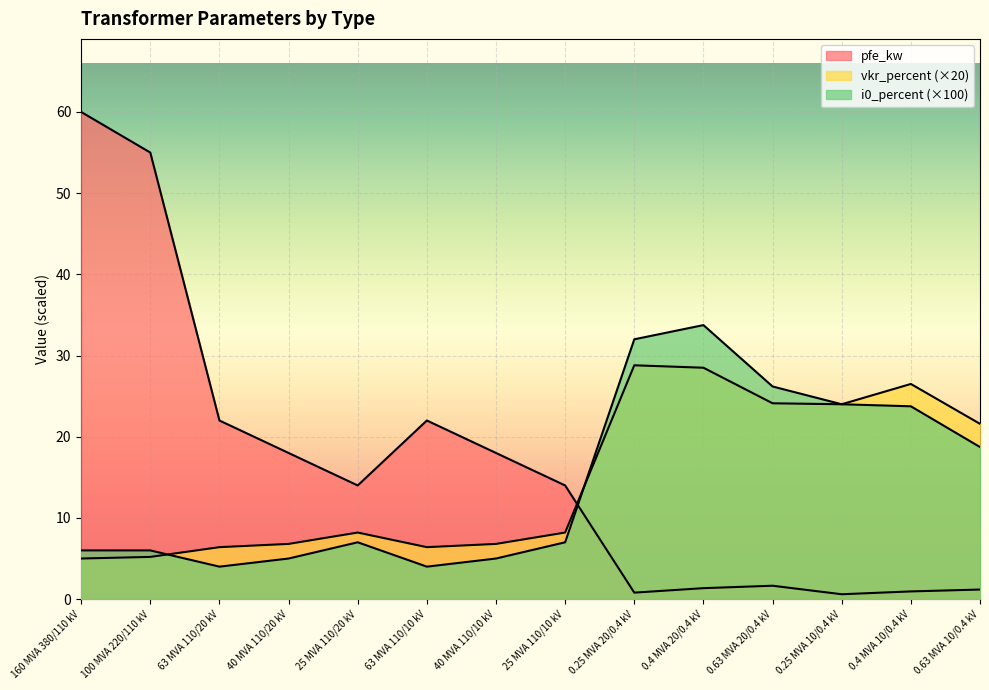

What is the maximum value shown in the chart?

60.0